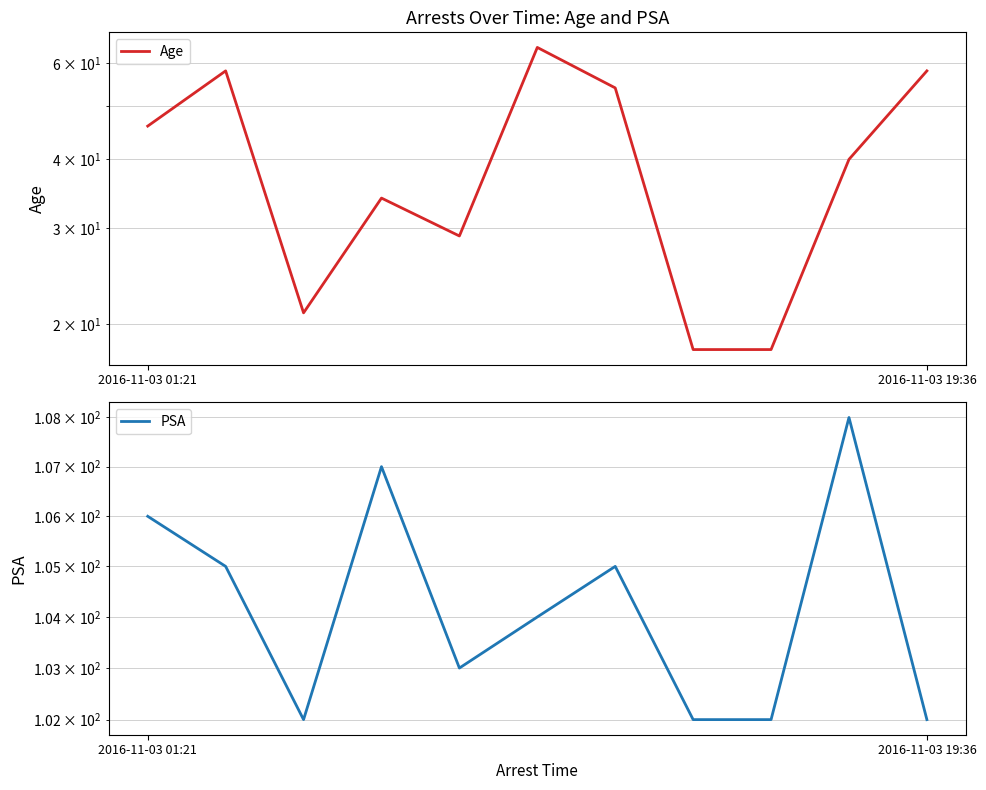

The value of Age at 5 is 64. True or false?

True